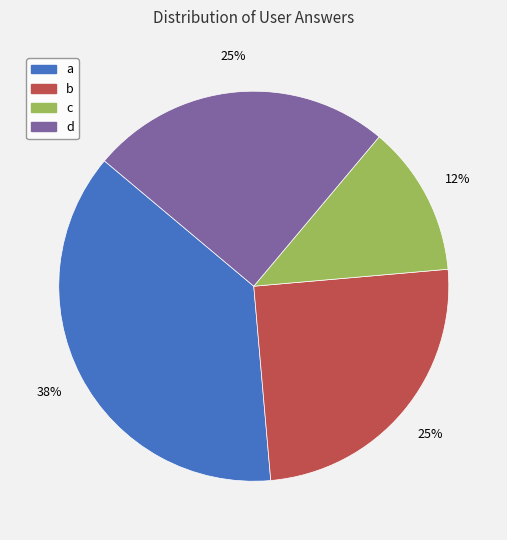

To the nearest percent, what is the average slice percentage?

25%